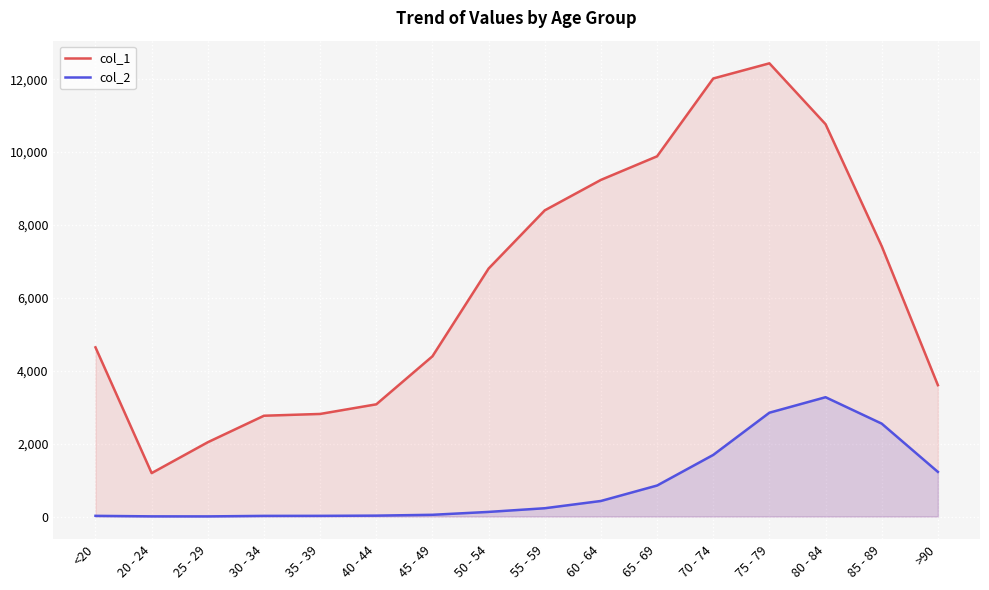

True or false: col_1 has more than 1 interior local peaks.

False